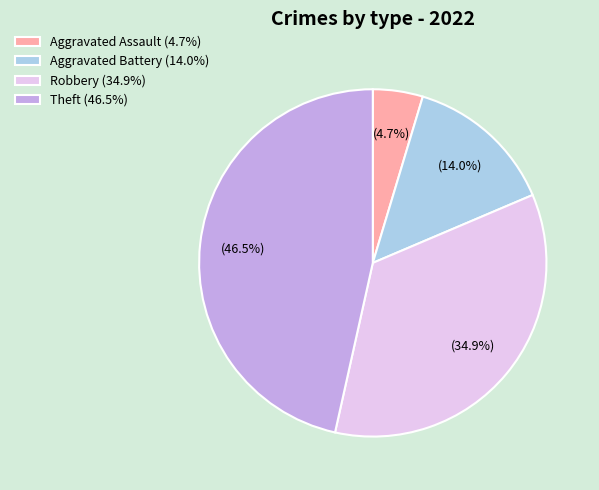

What is the ratio of the value at Aggravated Battery to the value at Aggravated Assault?

3.0